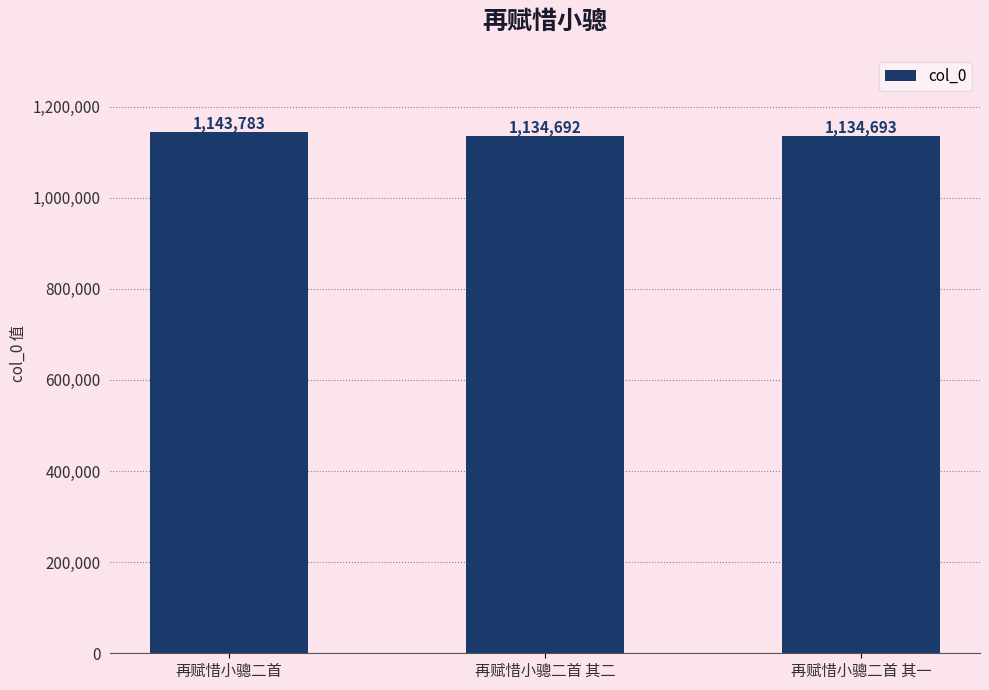

Reading right to left, what are all the values shown in this chart?

1134693	1134692	1143783